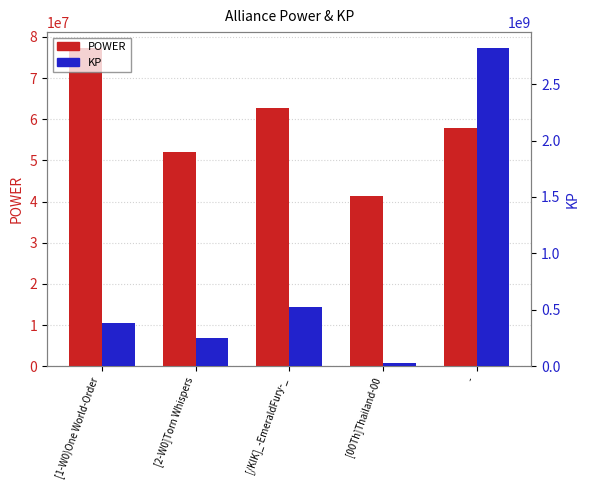

How many bars are there in total?

10